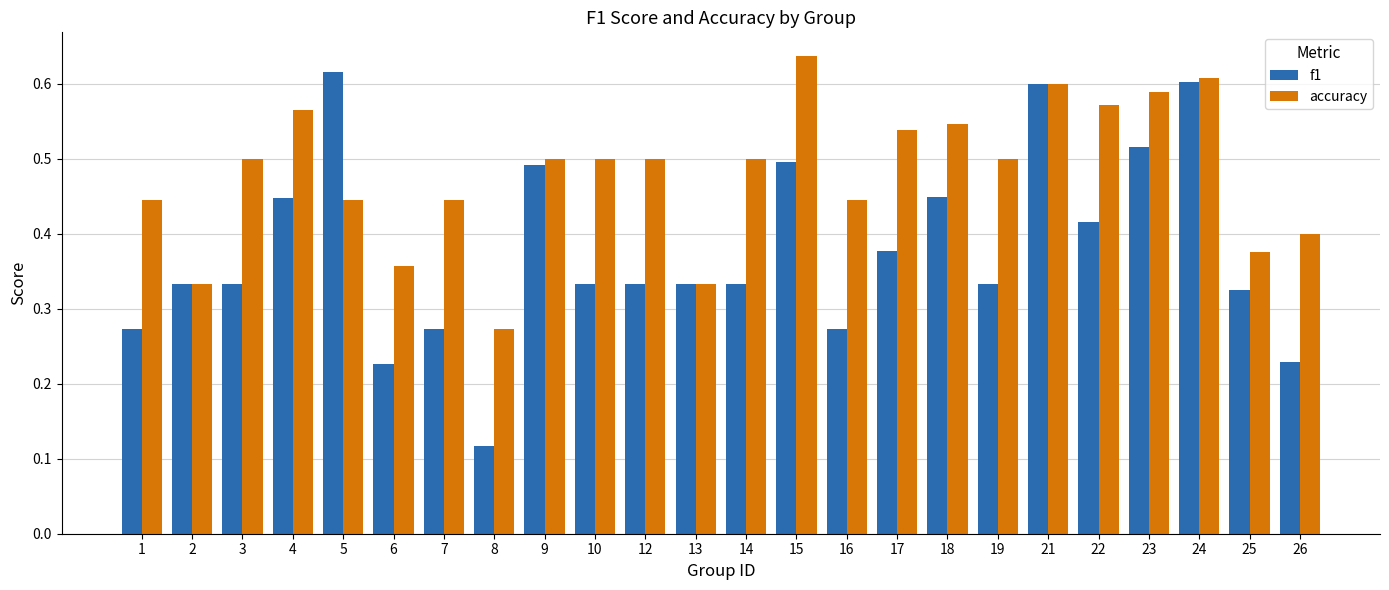

Rank the series at 7 from highest to lowest value.

accuracy, f1